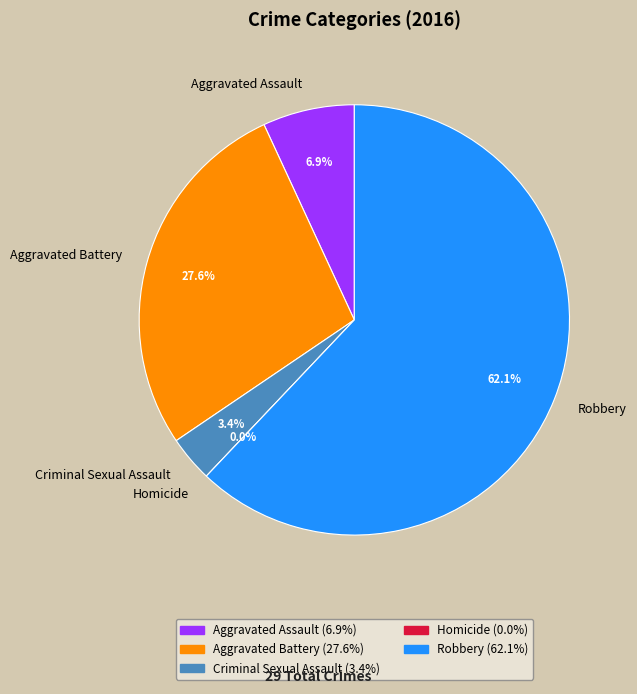

Is the sum of Aggravated Assault and Homicide greater than half?

No